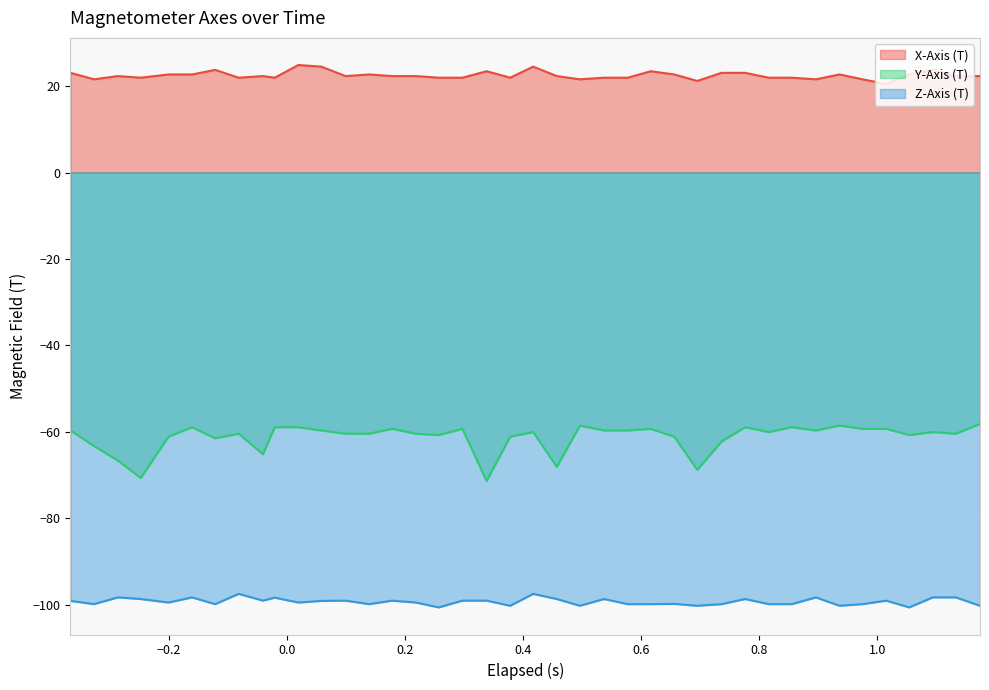

Count the number of data series in this chart.

3